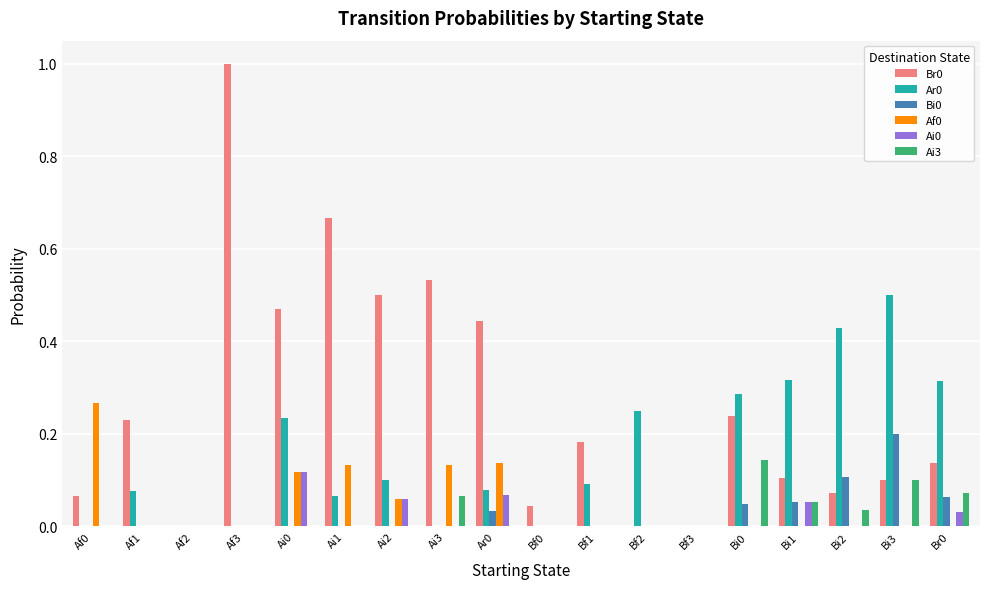

Is the value of Af0 at Ai1 greater than the value of Ai3 at Br0?

Yes